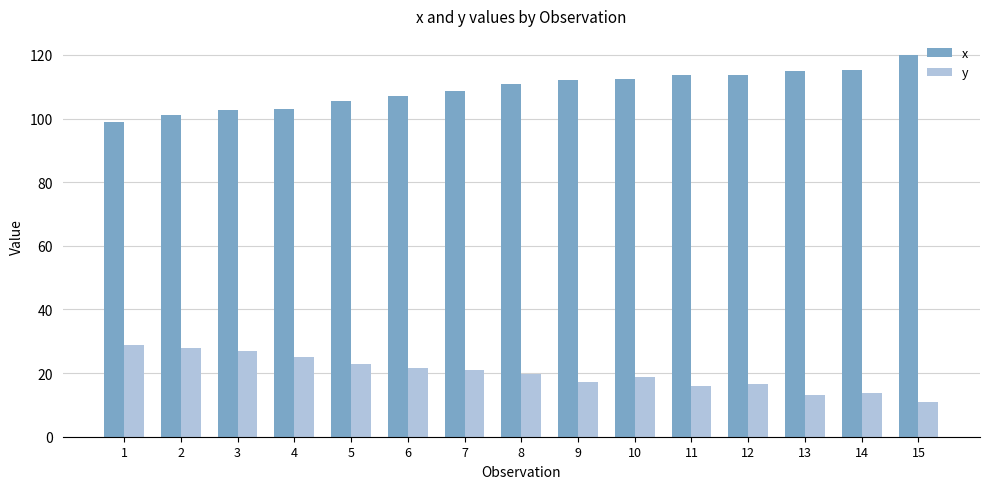

True or false: y has a value of 5.8 at 5.

False